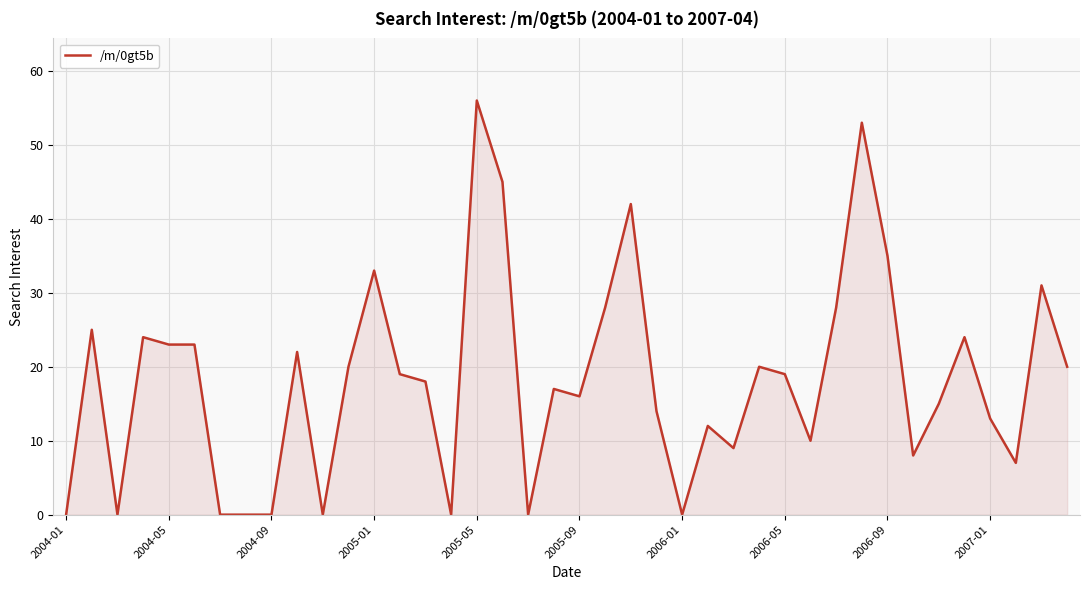

How many lines are shown in the chart?

1